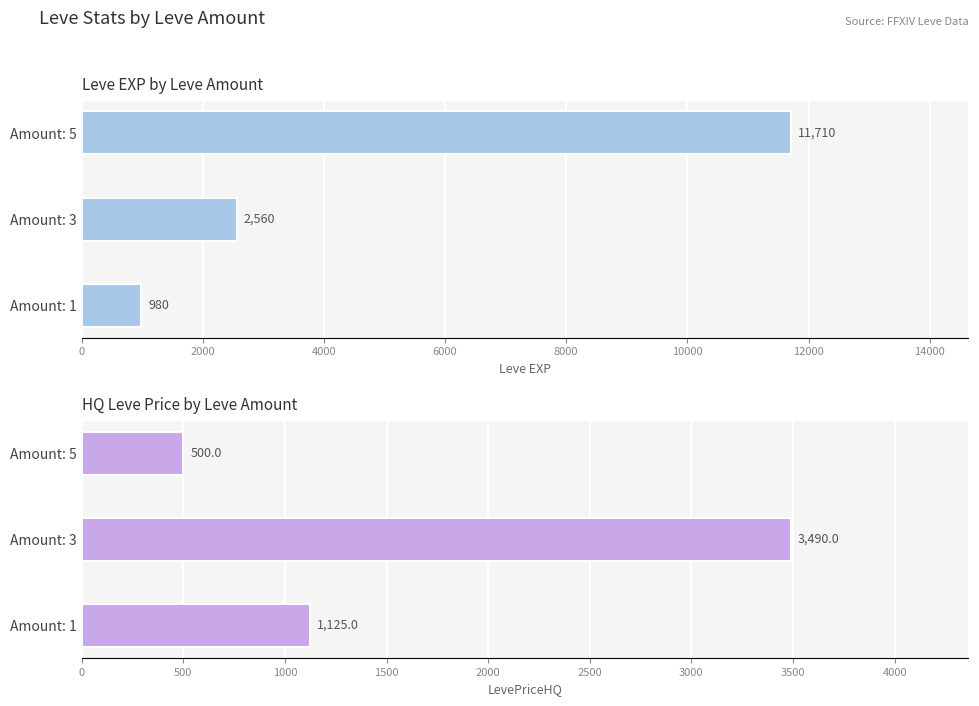

What is the sum of all LevePriceHQ values?

5115.0